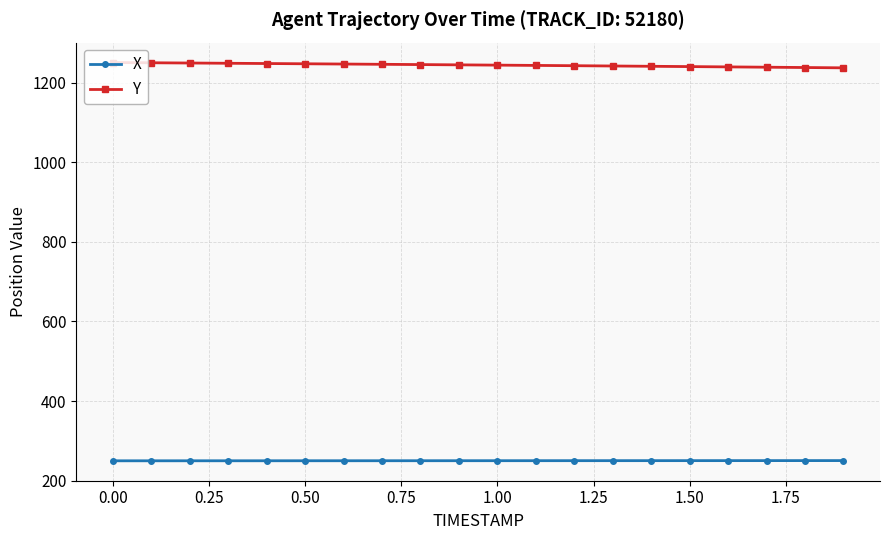

List the series in order of their overall mean, highest first.

Y, X